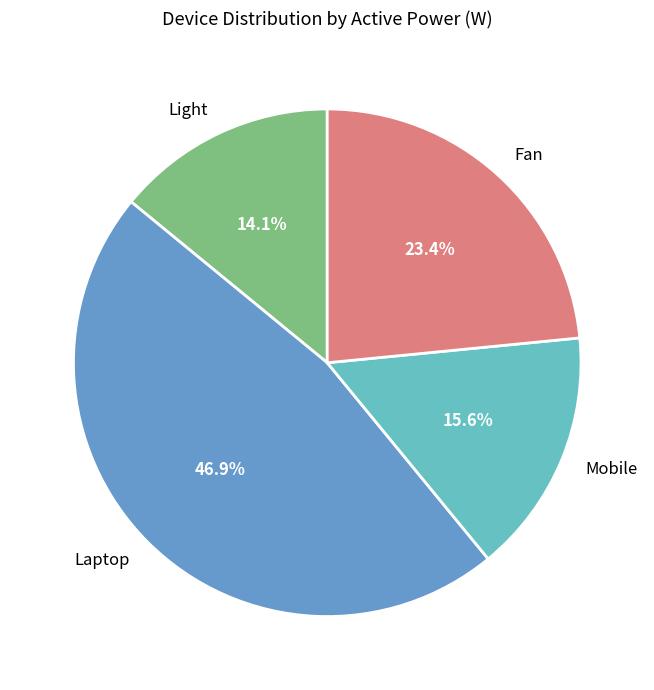

Between Mobile and Light, which is larger?

Mobile